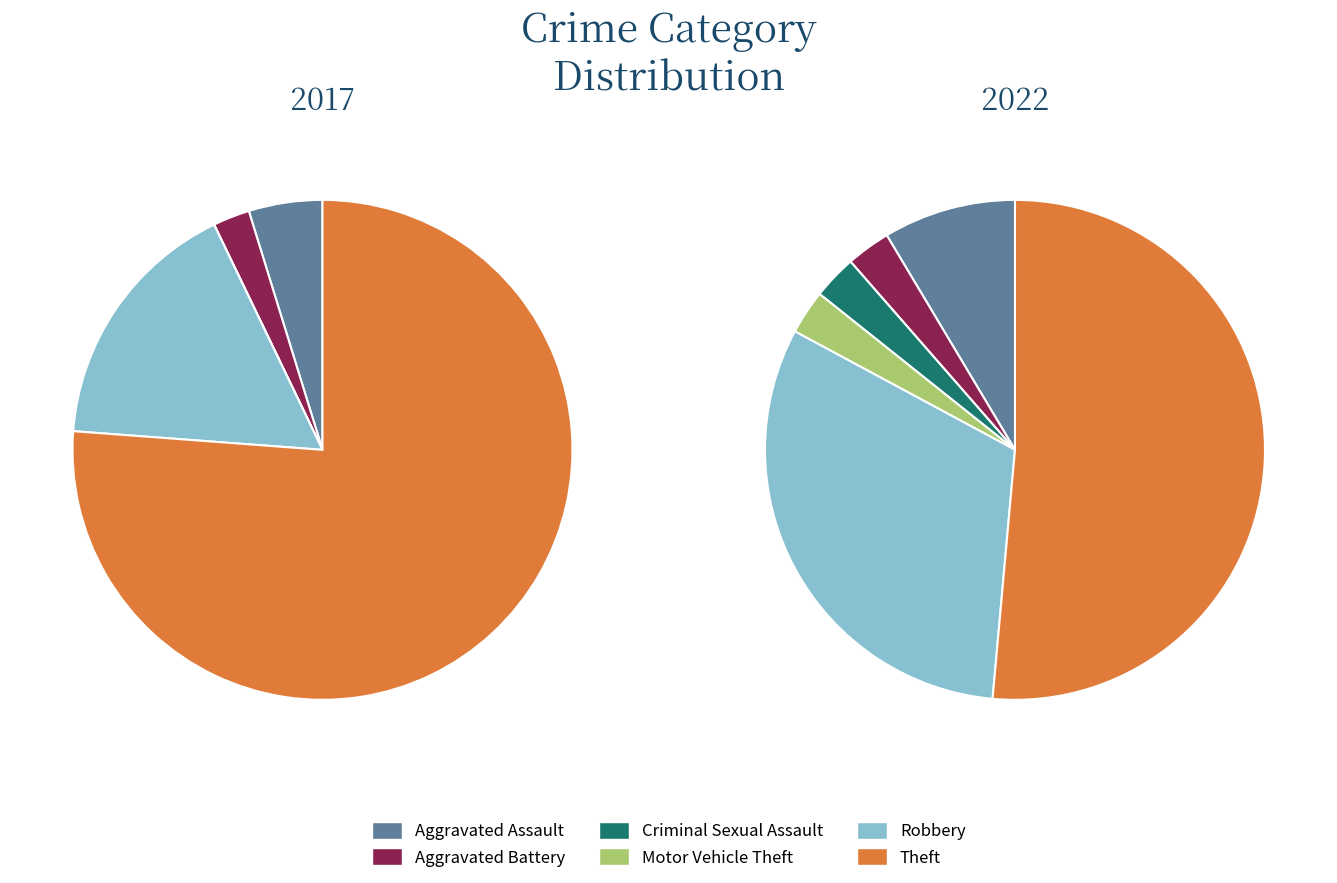

Is it true that 4 is 17% of the pie?

True